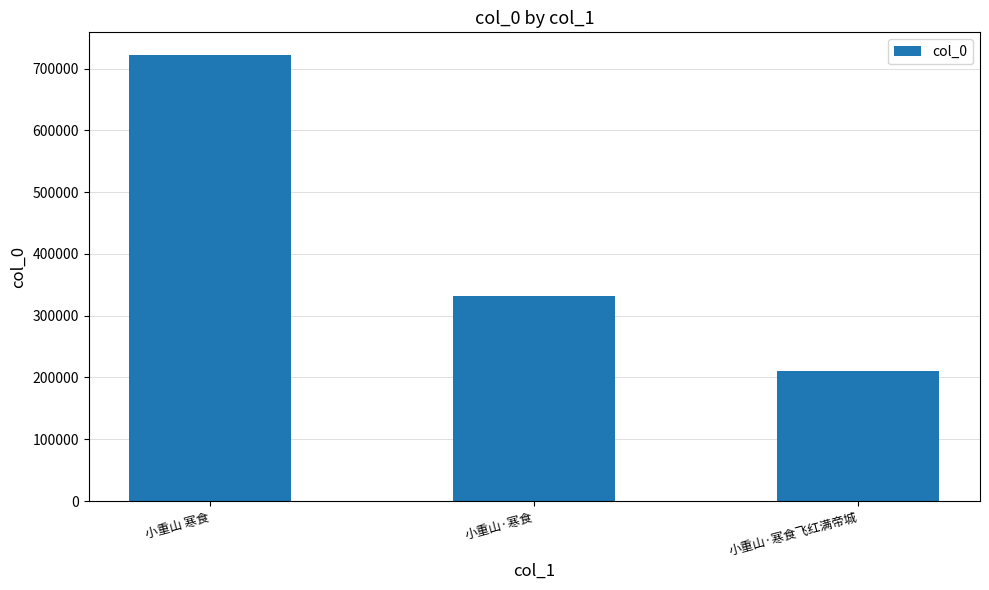

How many values are below 332721?

1